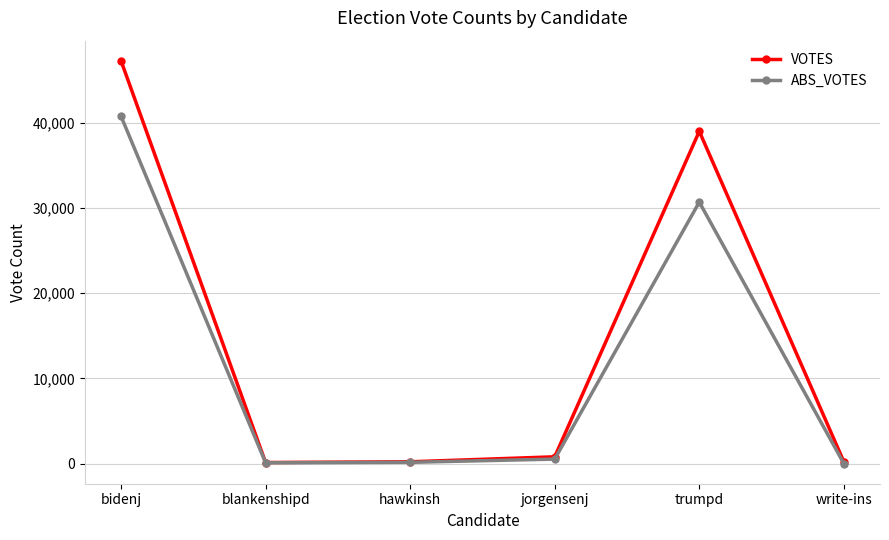

Which label corresponds to the largest value in the chart?

bidenj